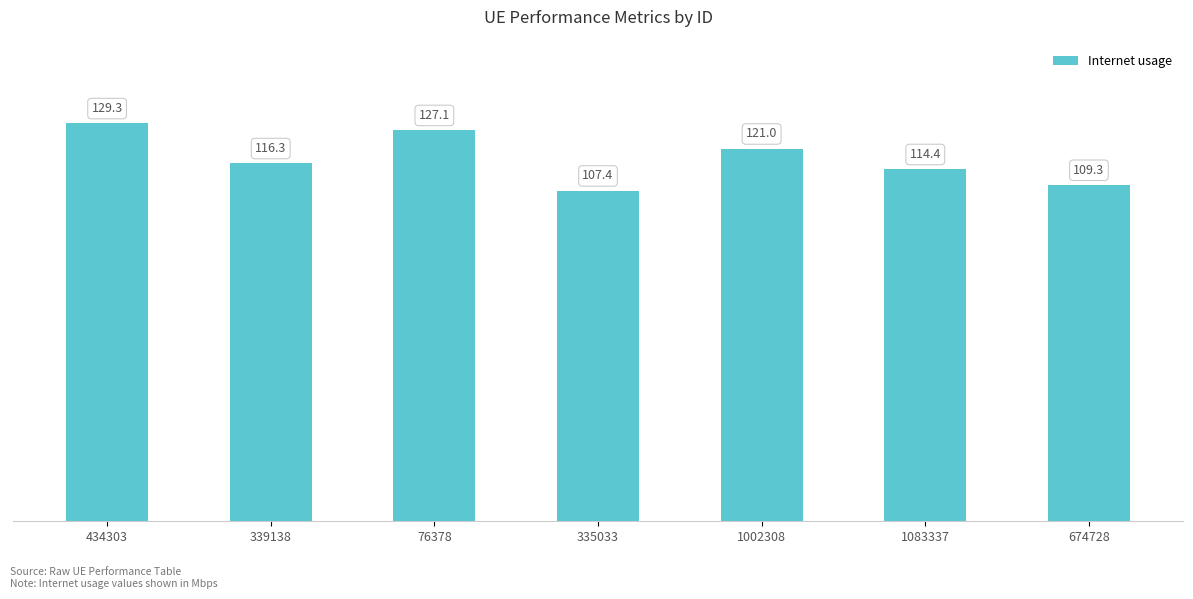

How many series are shown in this chart?

1